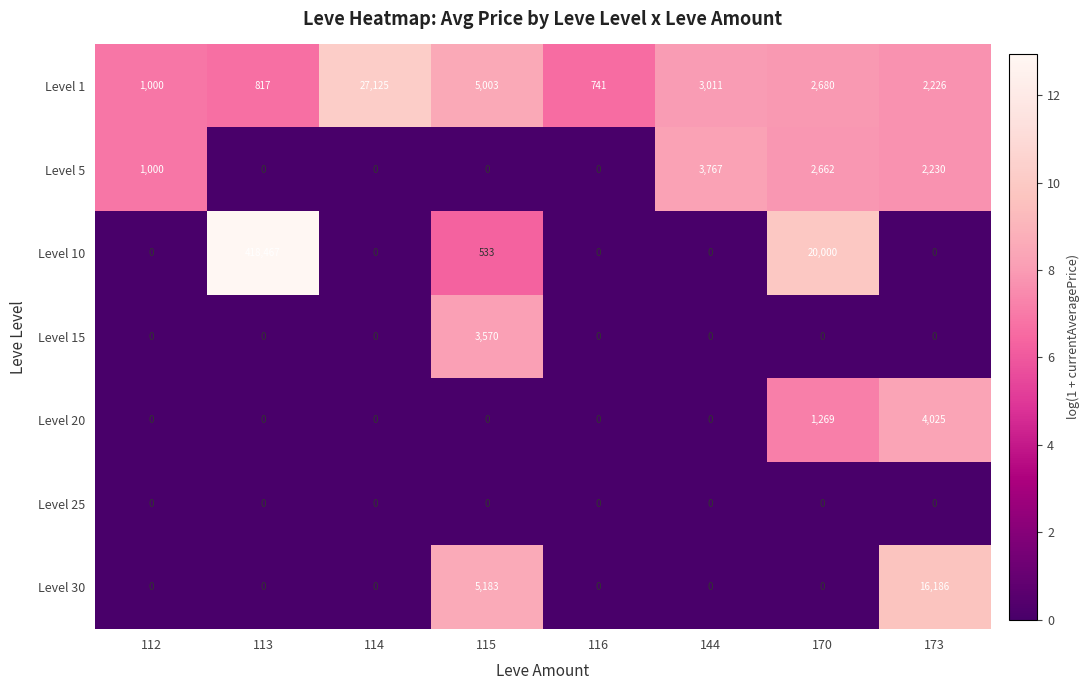

Which series changed the most between 115 and 170?

Level 10